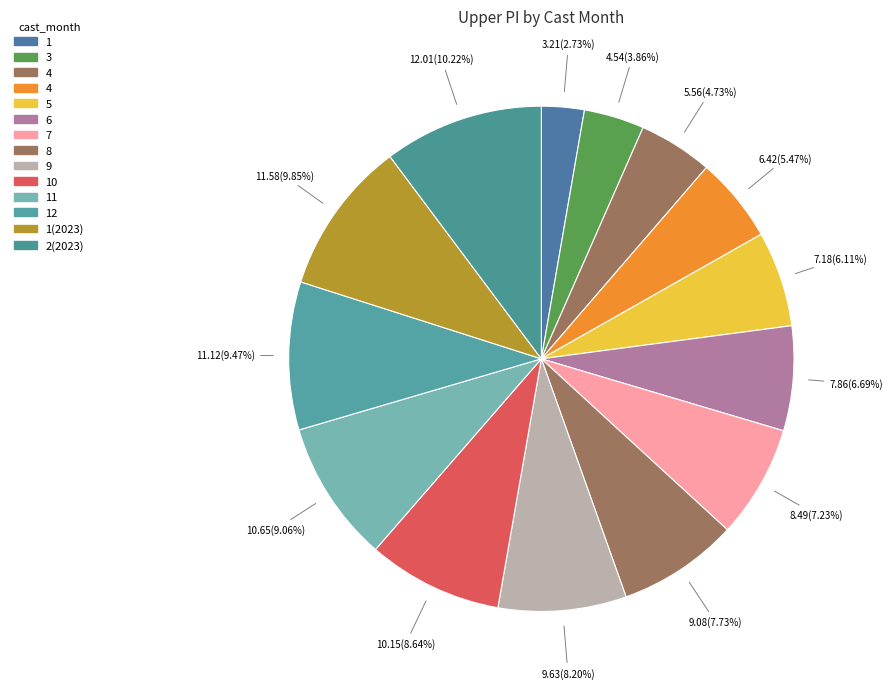

What is the smallest slice in the pie chart?

1